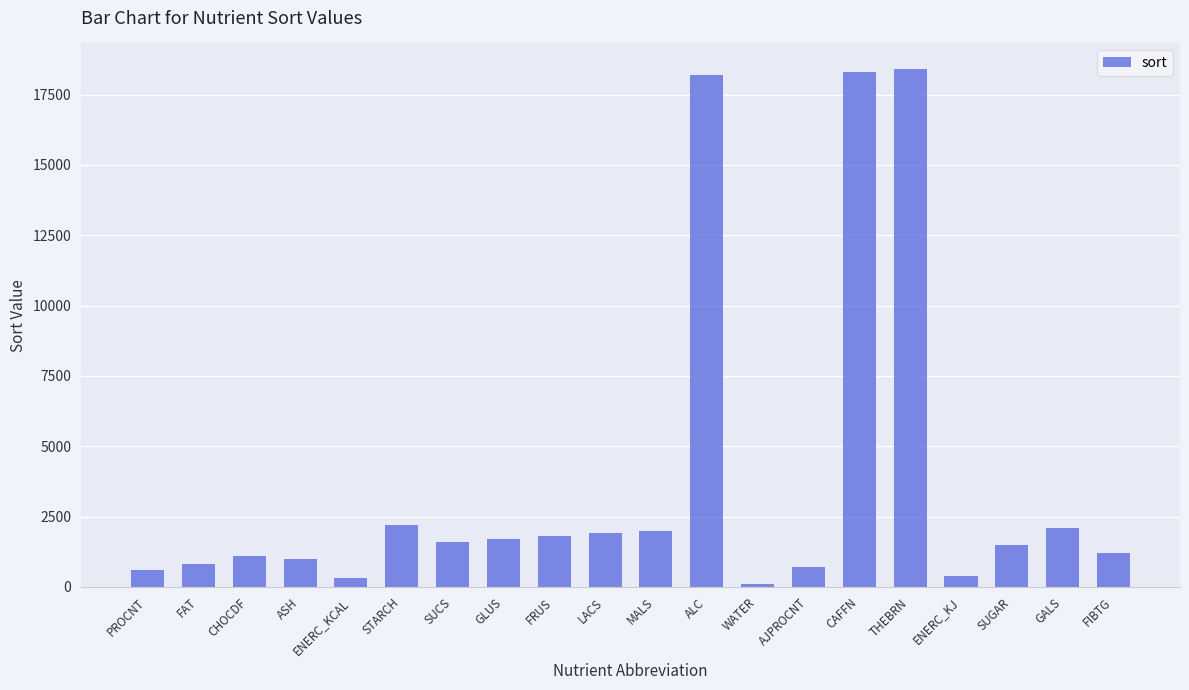

Does the chart contain any negative values?

No